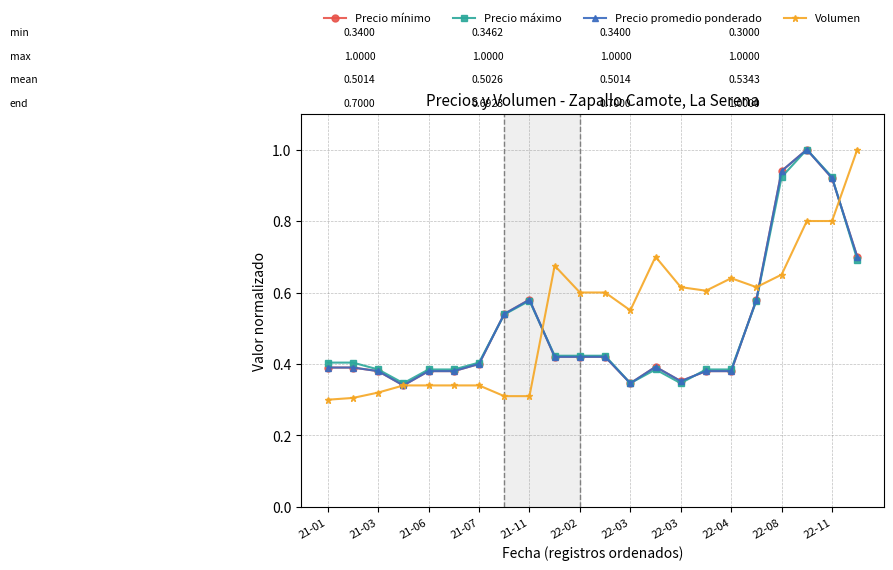

Reading right to left, list all the values displayed in this chart.

Precio mínimo: 0.7	0.9	1.0	0.9	0.6	0.4	0.4	0.4	0.4	0.3	0.4	0.4	0.4	0.6	0.5	0.4	0.4	0.4	0.3	0.4	0.4	0.4
Precio máximo: 0.7	0.9	1.0	0.9	0.6	0.4	0.4	0.3	0.4	0.3	0.4	0.4	0.4	0.6	0.5	0.4	0.4	0.4	0.3	0.4	0.4	0.4
Precio promedio ponderado: 0.7	0.9	1.0	0.9	0.6	0.4	0.4	0.4	0.4	0.3	0.4	0.4	0.4	0.6	0.5	0.4	0.4	0.4	0.3	0.4	0.4	0.4
Volumen: 1.0	0.8	0.8	0.7	0.6	0.6	0.6	0.6	0.7	0.6	0.6	0.6	0.7	0.3	0.3	0.3	0.3	0.3	0.3	0.3	0.3	0.3